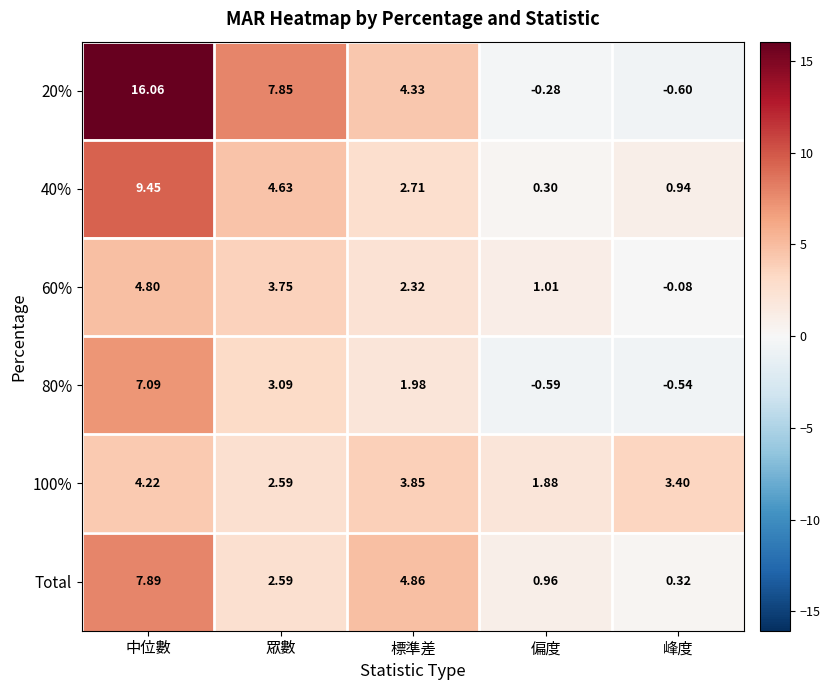

List the series in order of their peak value, lowest first.

100%, 60%, 80%, Total, 40%, 20%